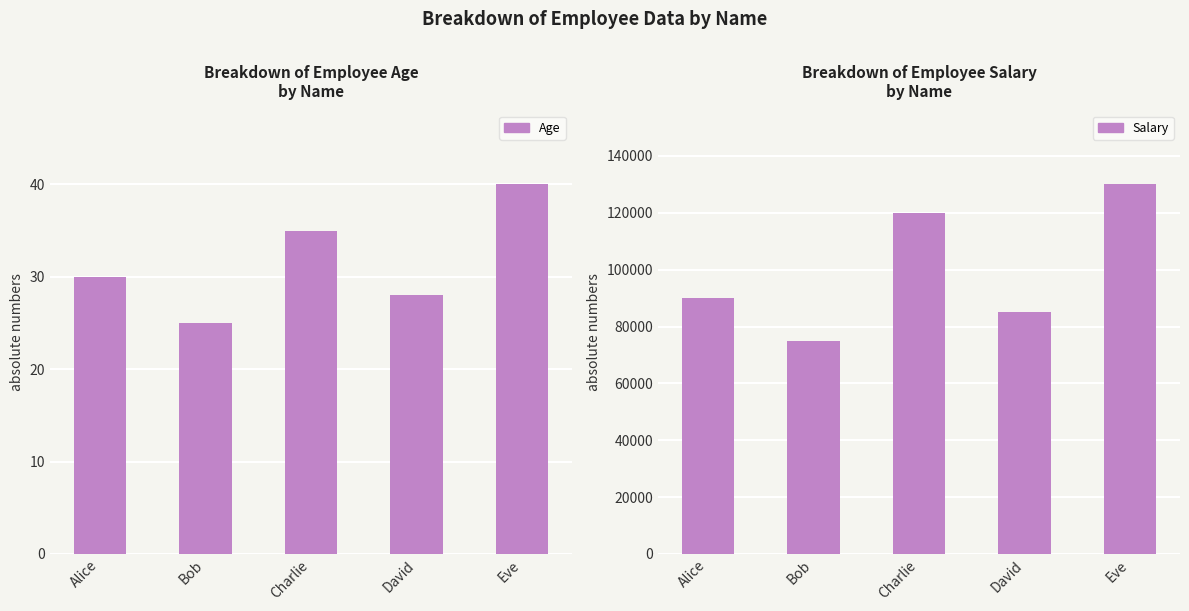

What are all the series names shown in the legend?

Age, Salary